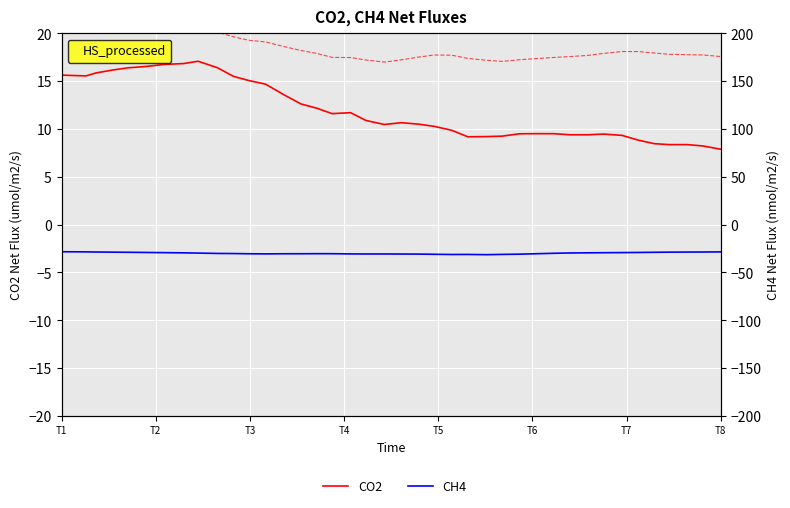

How many data points in CO2 are less than 10?

17